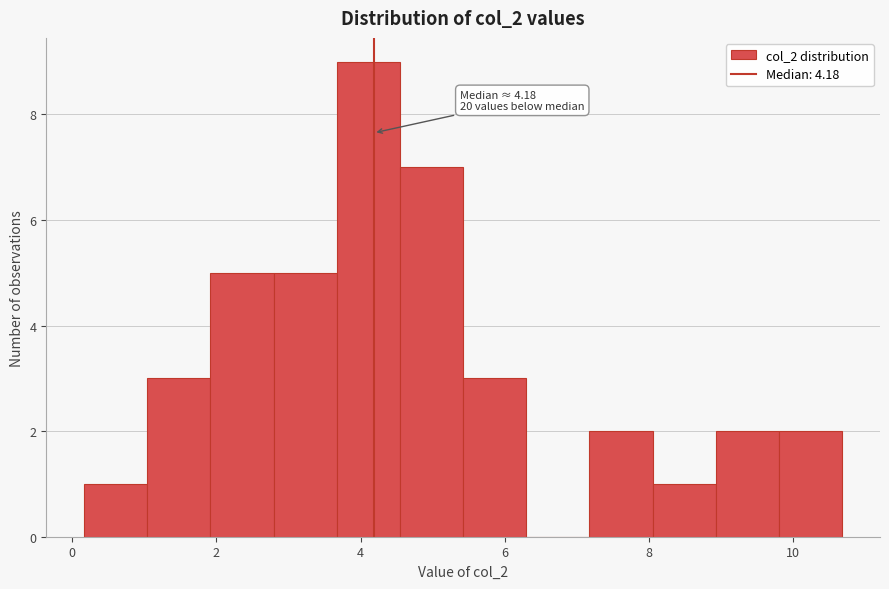

Which range on the x-axis has the tallest bar?

3.6 to 4.6